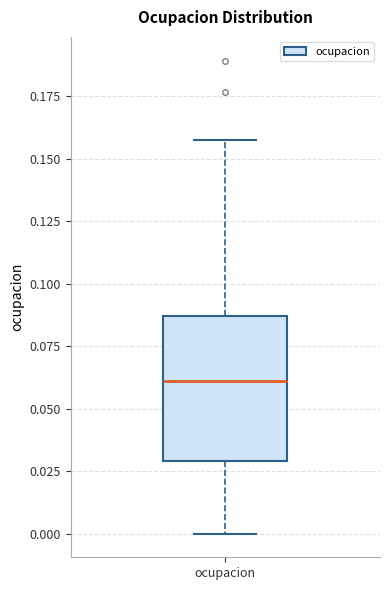

Read this box plot against the y-axis: the position of the median line, the range covered by the box, and the ends of both whiskers. The values are not printed on the chart, so give them approximately, as read against the axis.

median 0.060, box 0.030 to 0.085, whiskers 0.000 to 0.160